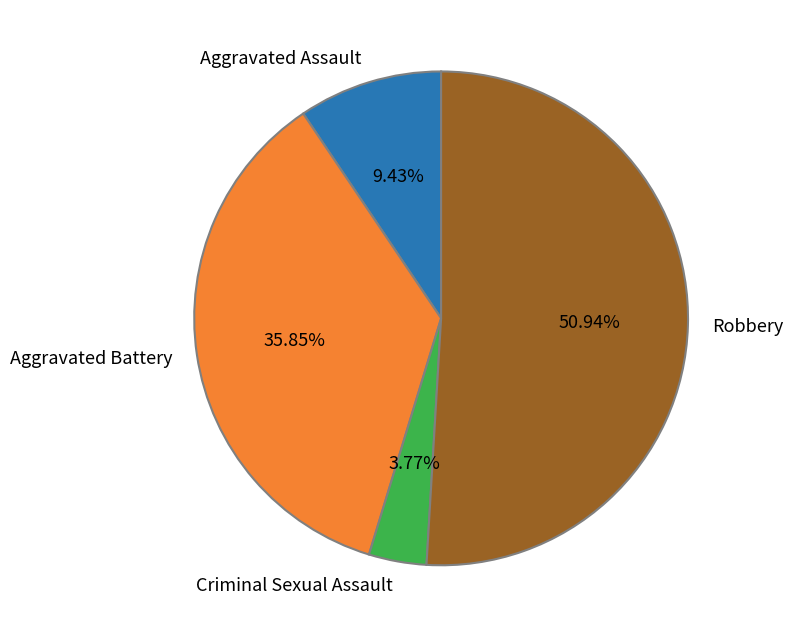

Which slice is the largest?

Robbery